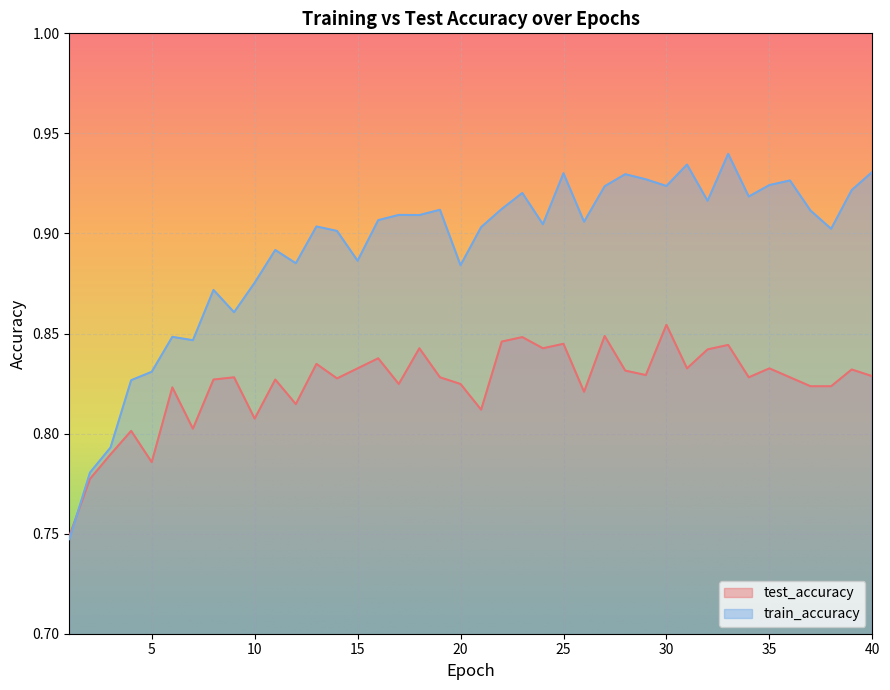

Rank the series by their average value, from lowest to highest.

test_accuracy, train_accuracy